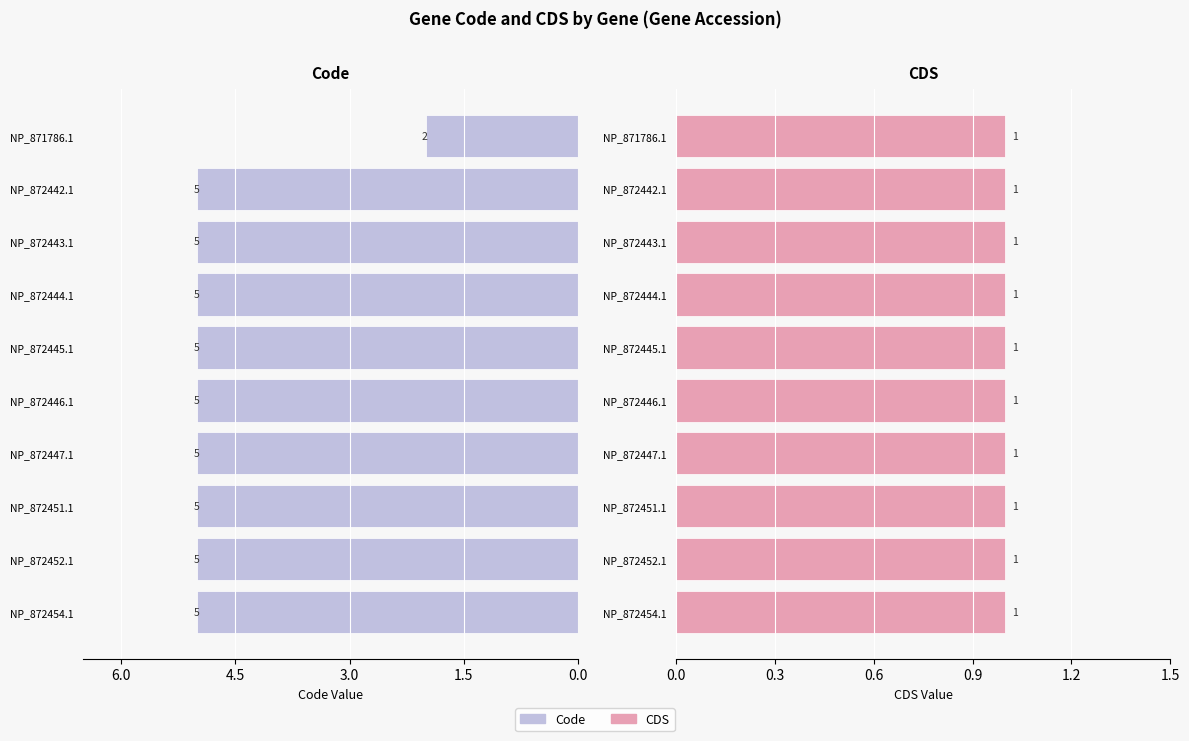

How many series are shown in this chart?

2